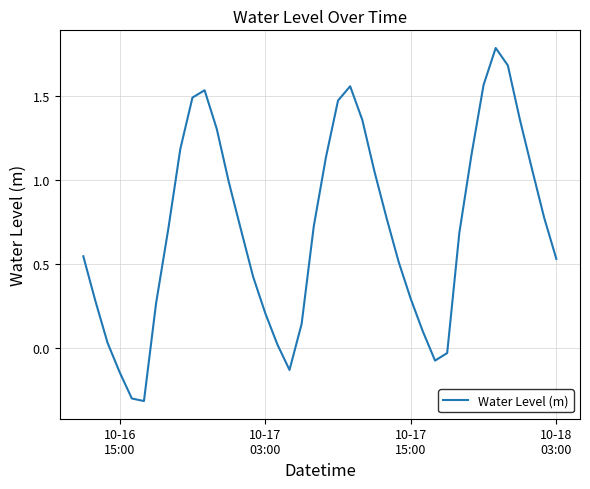

What is the difference between the maximum and minimum values?

2.1